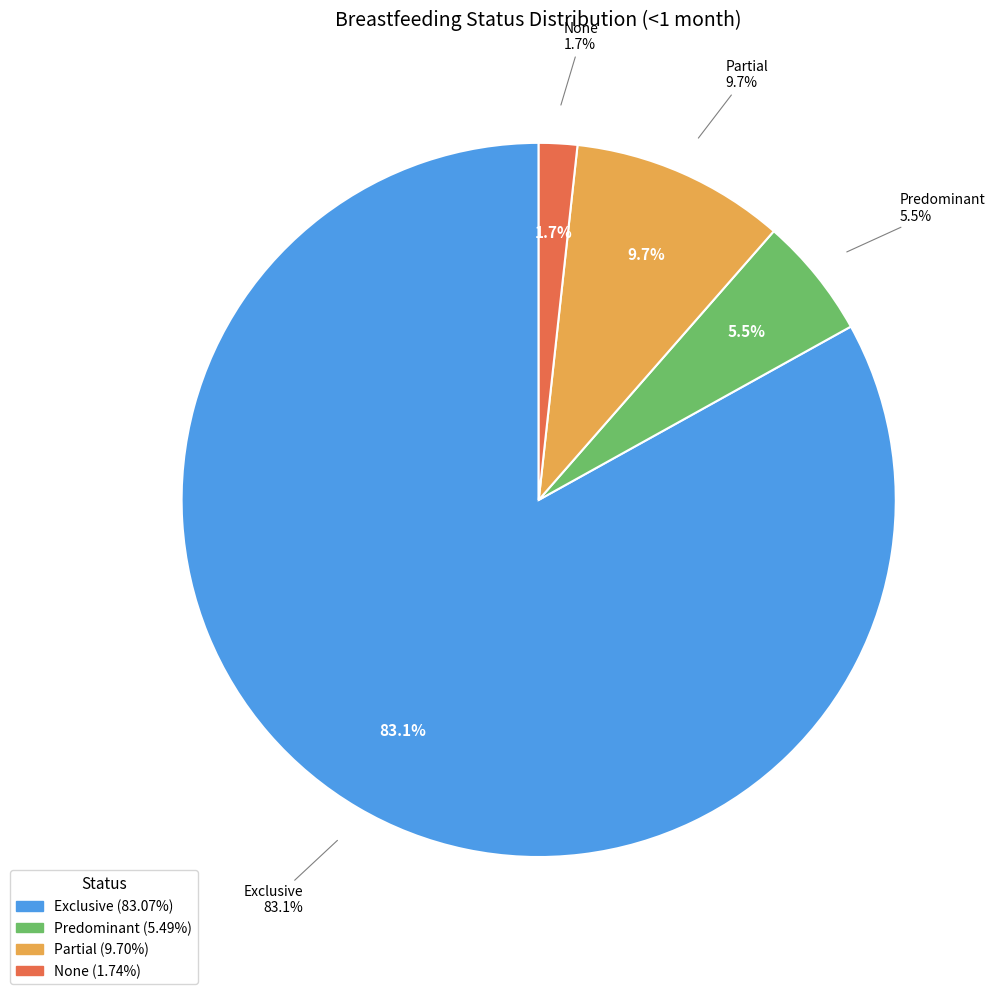

Rank the categories by value from highest to lowest.

Exclusive, Partial, Predominant, None